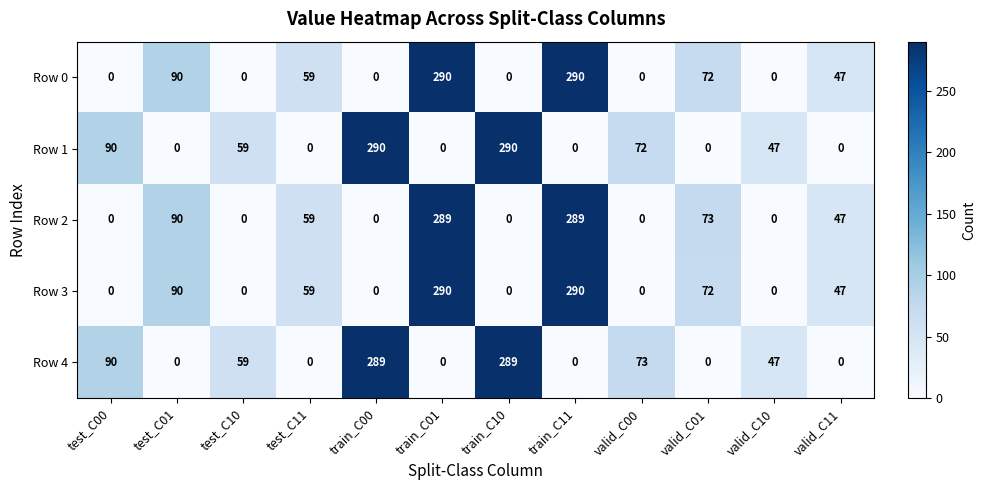

At how many categories does at least one series exceed 181?

4